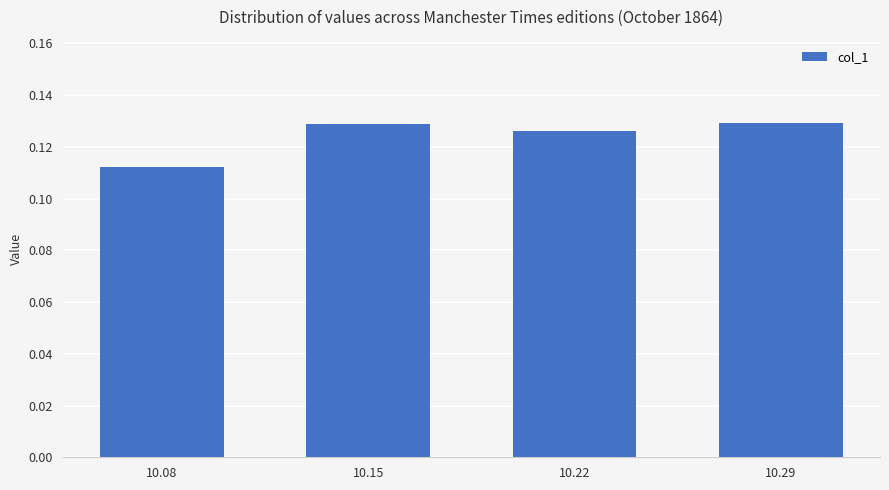

Which category has the lowest value across all series?

10.08